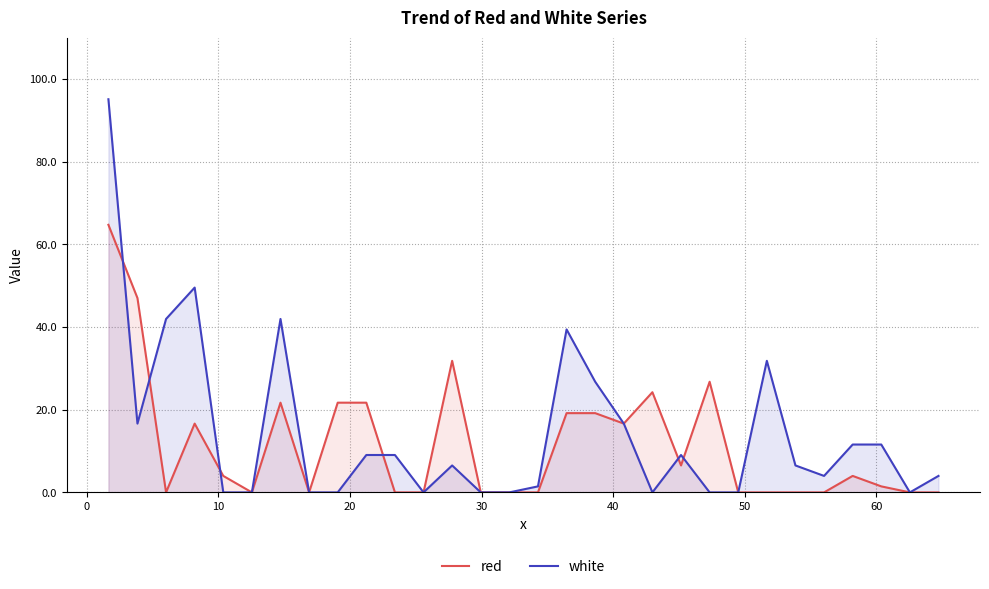

What are all the series names shown in the legend?

red, white